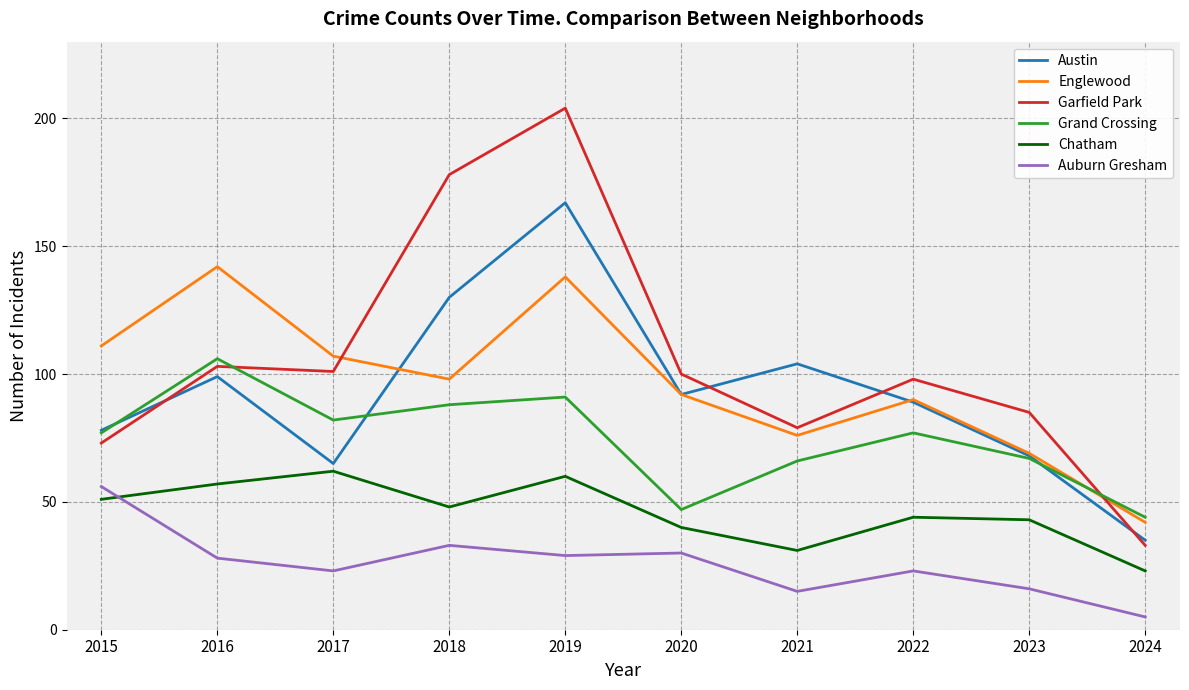

At which label does Garfield Park first exceed 100?

2016